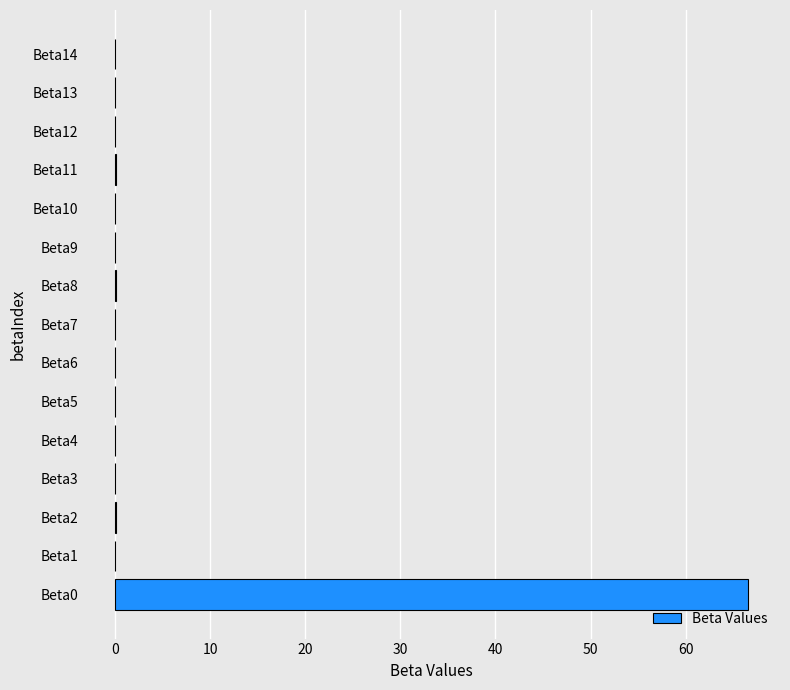

The value at Beta13 is 0.0. True or false?

True